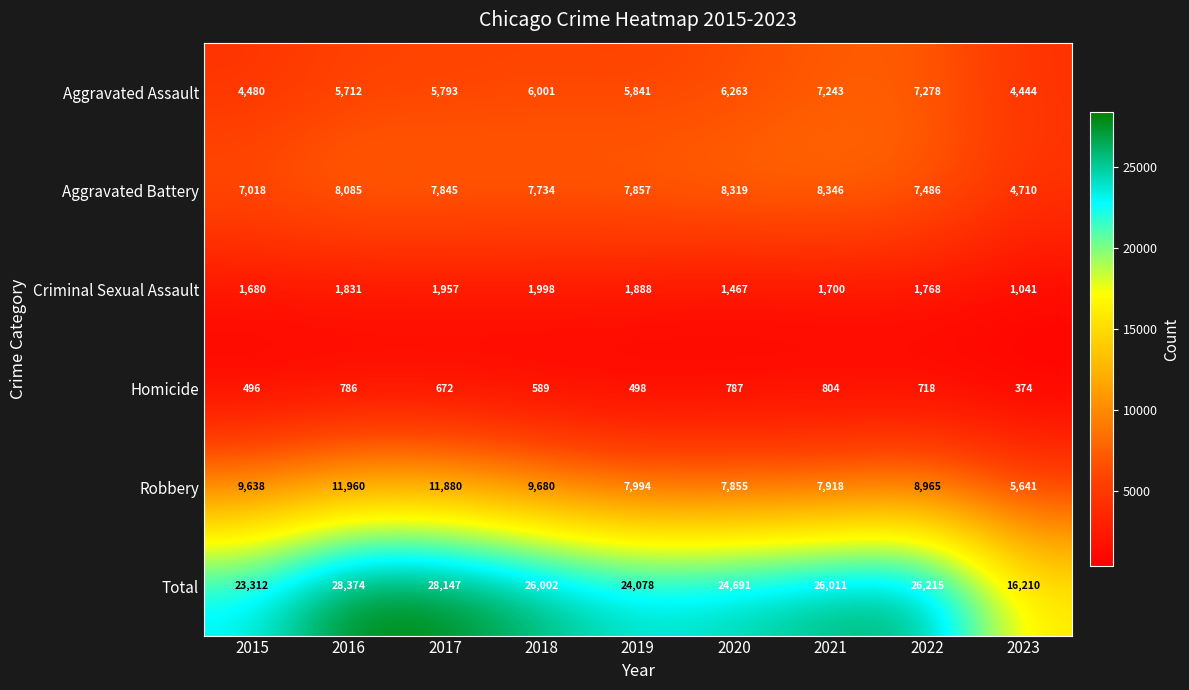

What is the approximate value of Criminal Sexual Assault at 2020, to the nearest 100?

1500